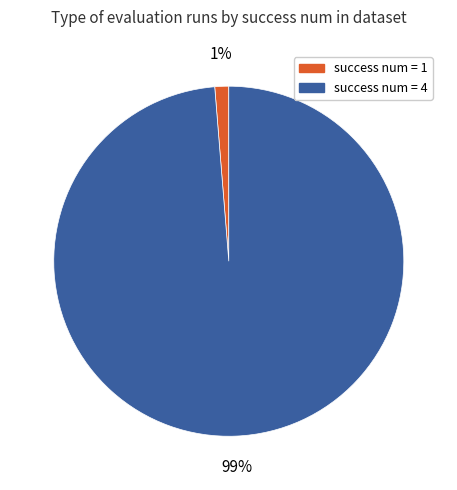

To the nearest percent, what is the average slice percentage?

50%